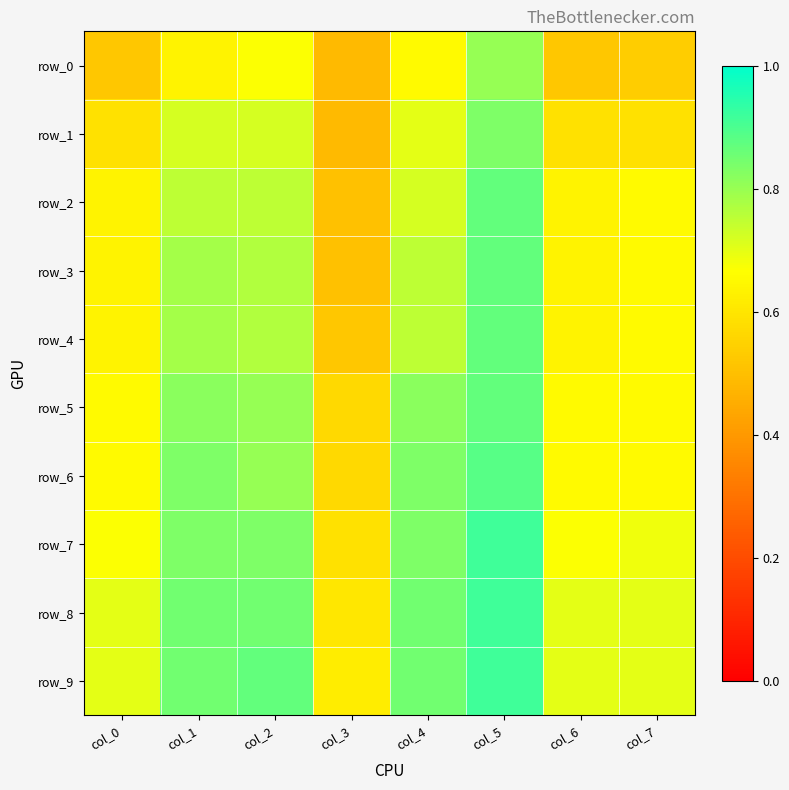

What is the sum of all row_6 values?

5.9